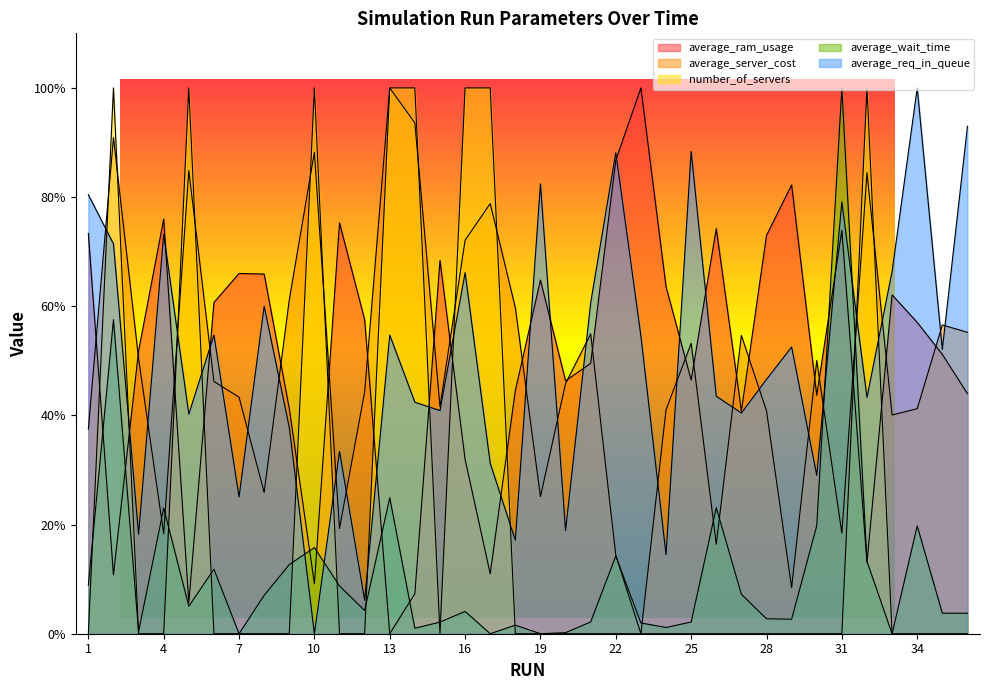

Which series changed the most between 2 and 23?

number_of_servers